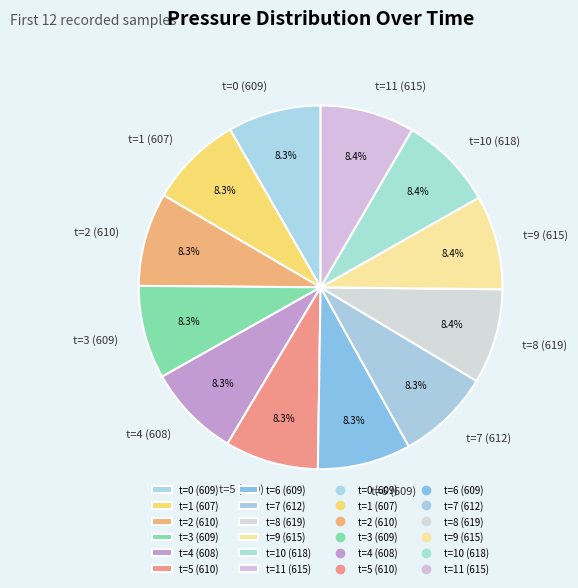

Is there any slice that represents more than half of the pie?

No